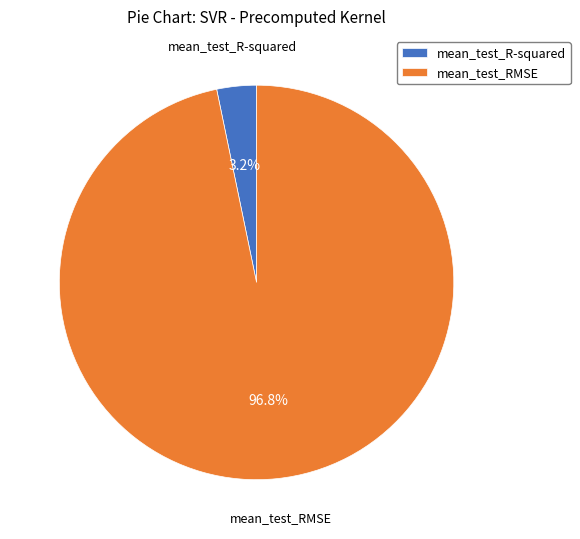

The mean_test_R-squared slice represents 17% of the pie. True or false?

False